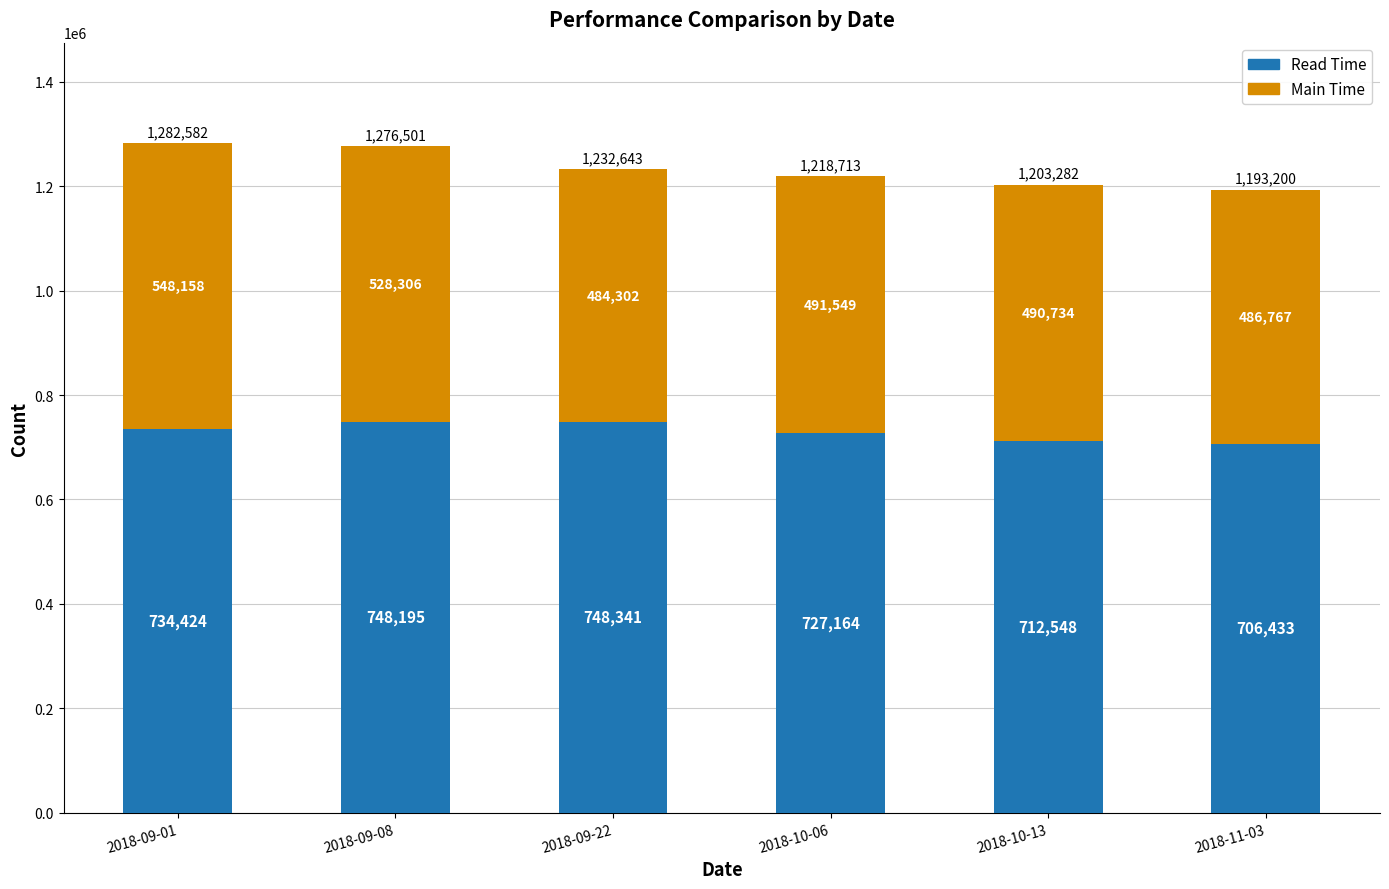

Where is Read Time nearest to the value 727387?

2018-10-06